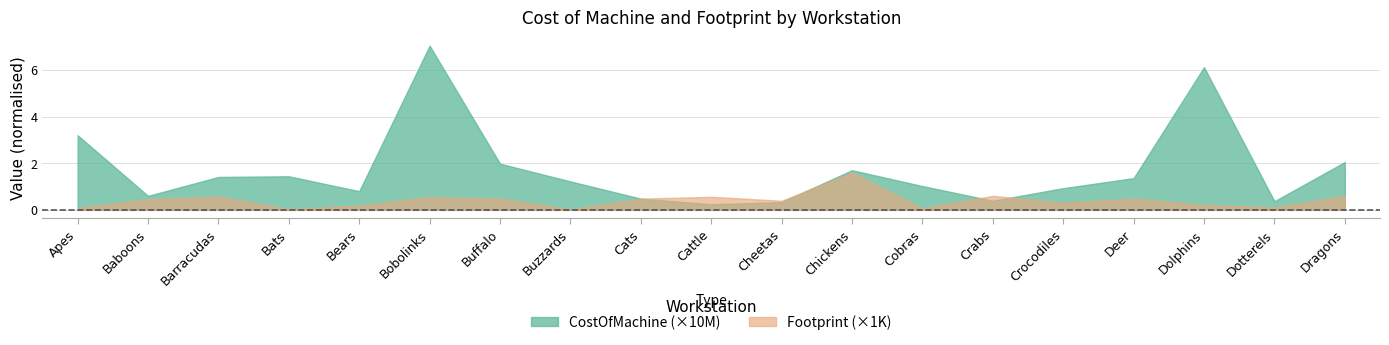

Reading left to right, extract all data points from this chart.

CostOfMachine: 32000000	6000000	14100000	14400000	8000000	70400000	19800000	12200000	4800000	2400000	3300000	17000000	10200000	3900000	9300000	13600000	61200000	3700000	20500000
Footprint: 80	450	570	30	180	550	480	20	480	560	390	1600	60	600	300	480	210	100	600